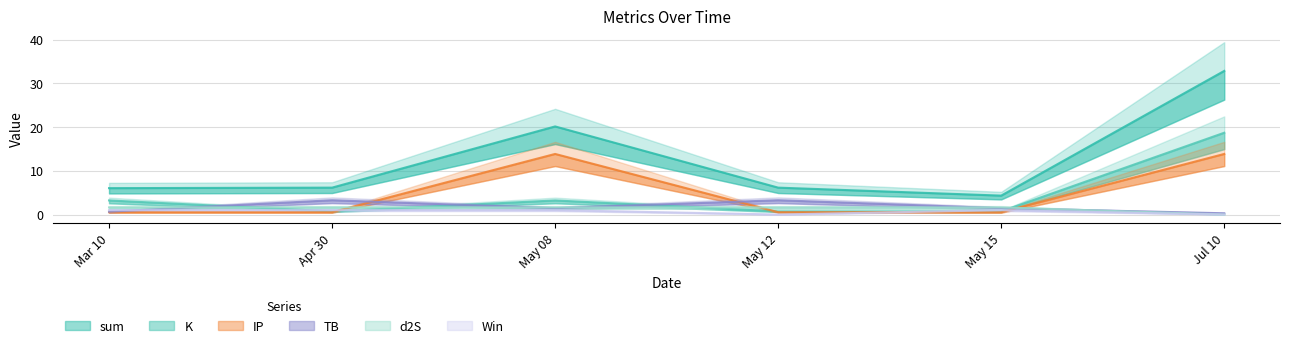

List the series in order of their peak value, lowest first.

Win, d2S, TB, IP, K, sum